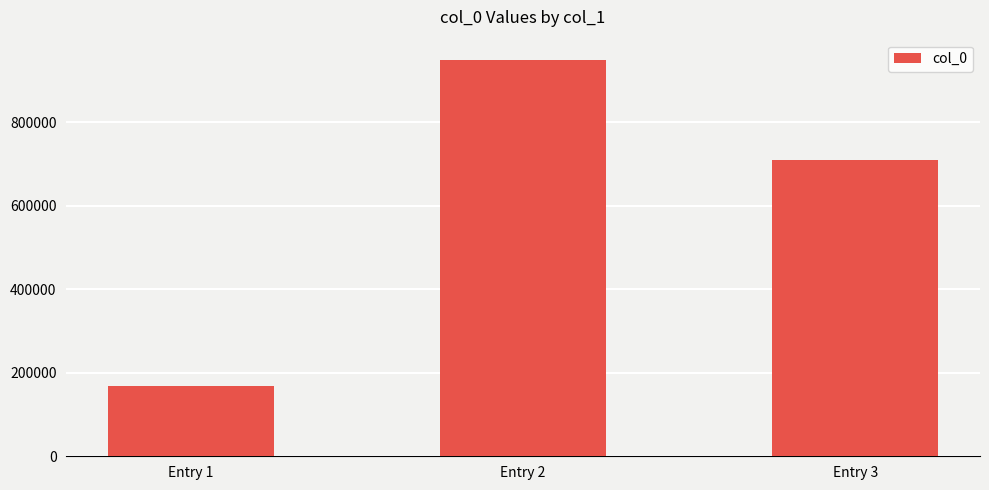

Which label corresponds to the smallest value in the chart?

Entry 1